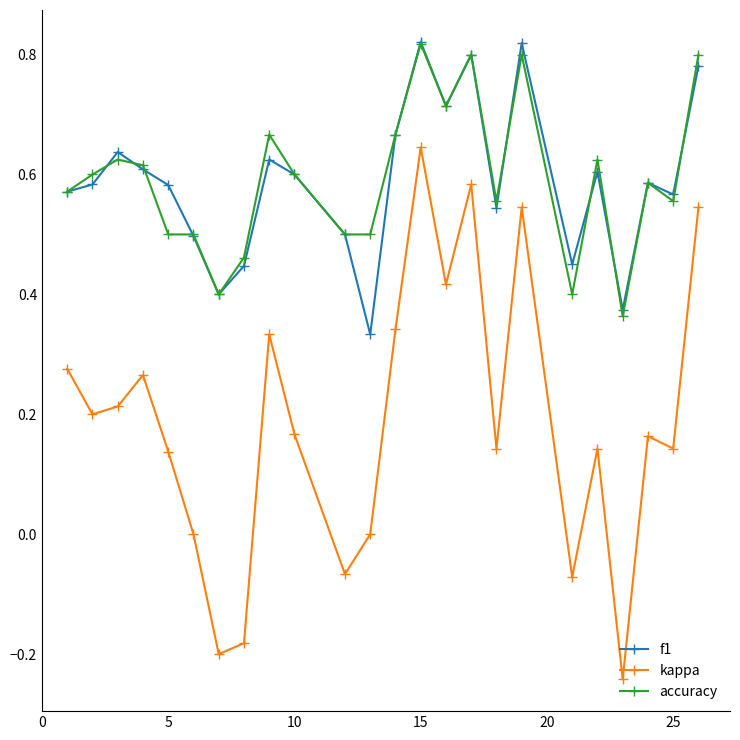

True or false: accuracy and kappa intersect in this chart.

False